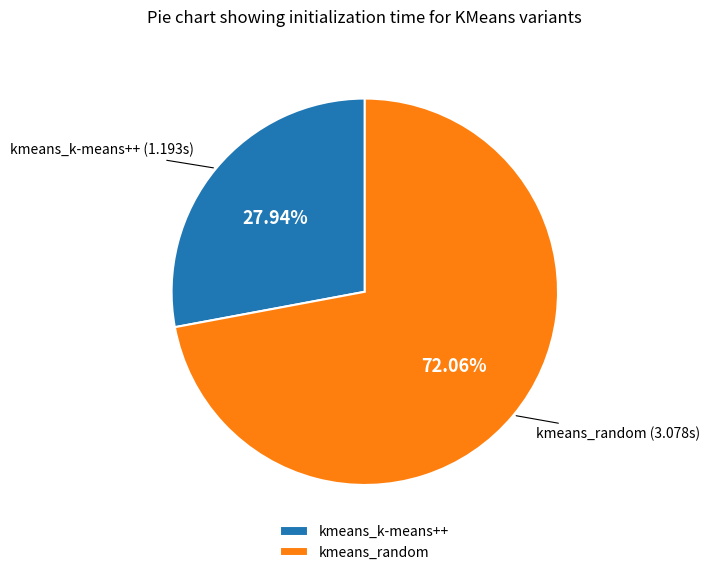

What is the total percentage of kmeans_k-means++ and kmeans_random?

100.0%